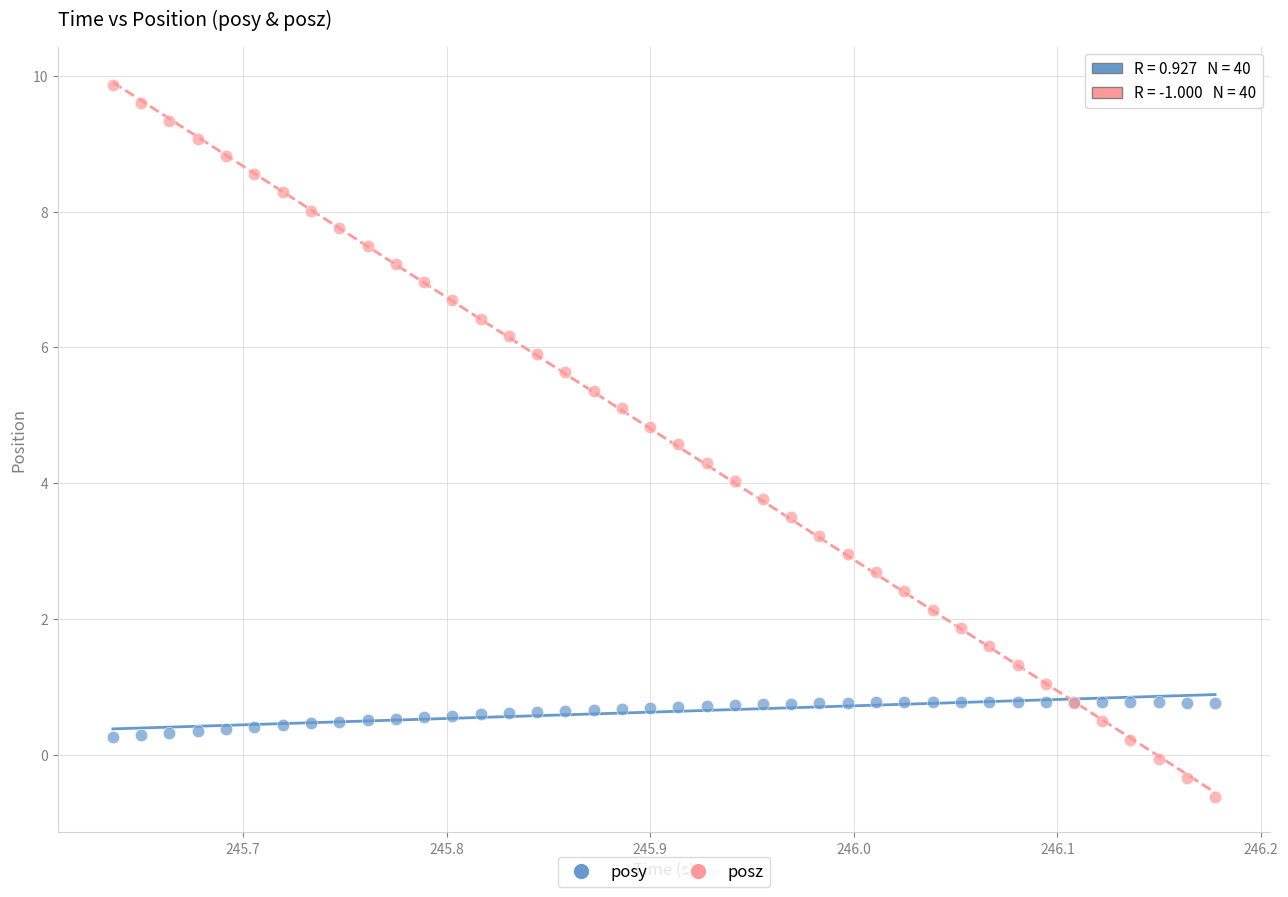

Which series has the widest spread of Y values?

posz